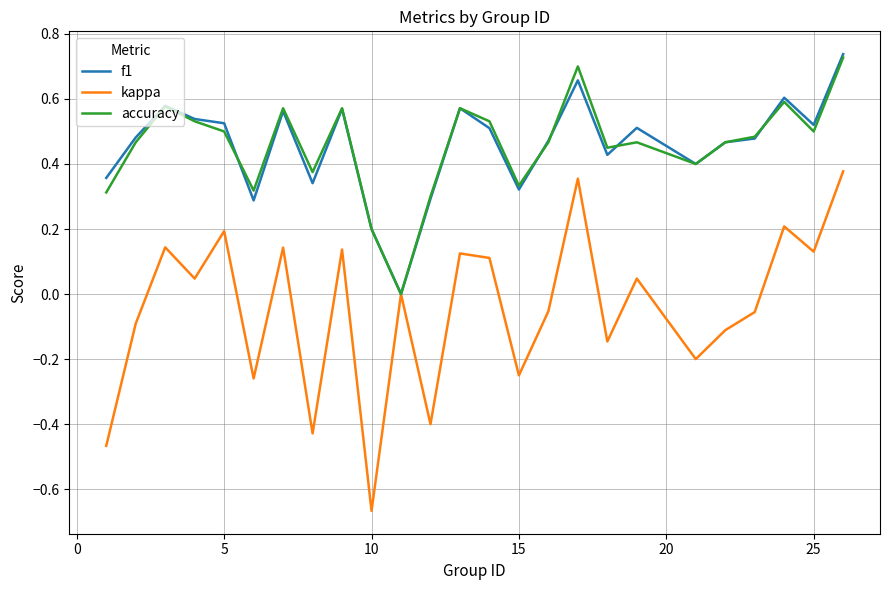

In f1, how many points are lower than both neighbors (excluding endpoints)?

7